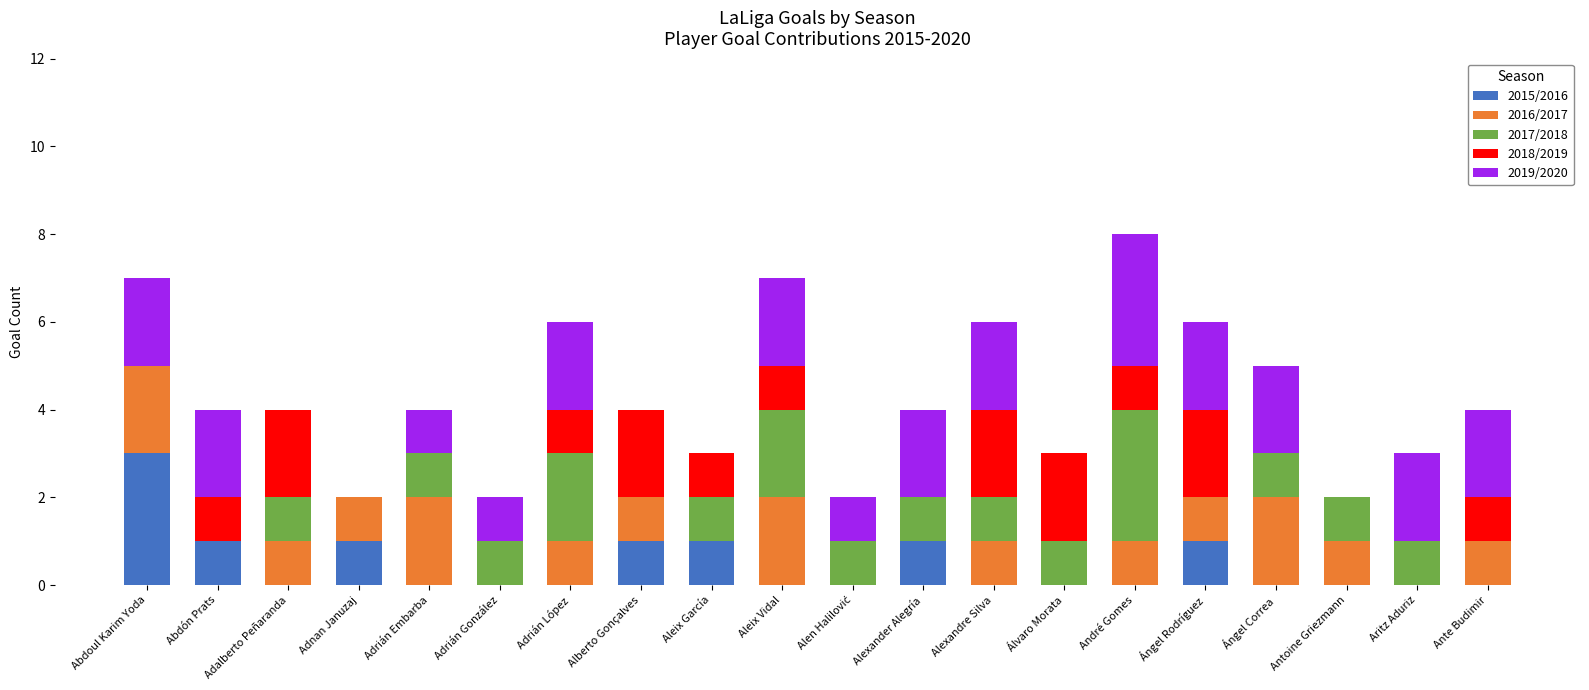

Count the number of categories in the chart.

20